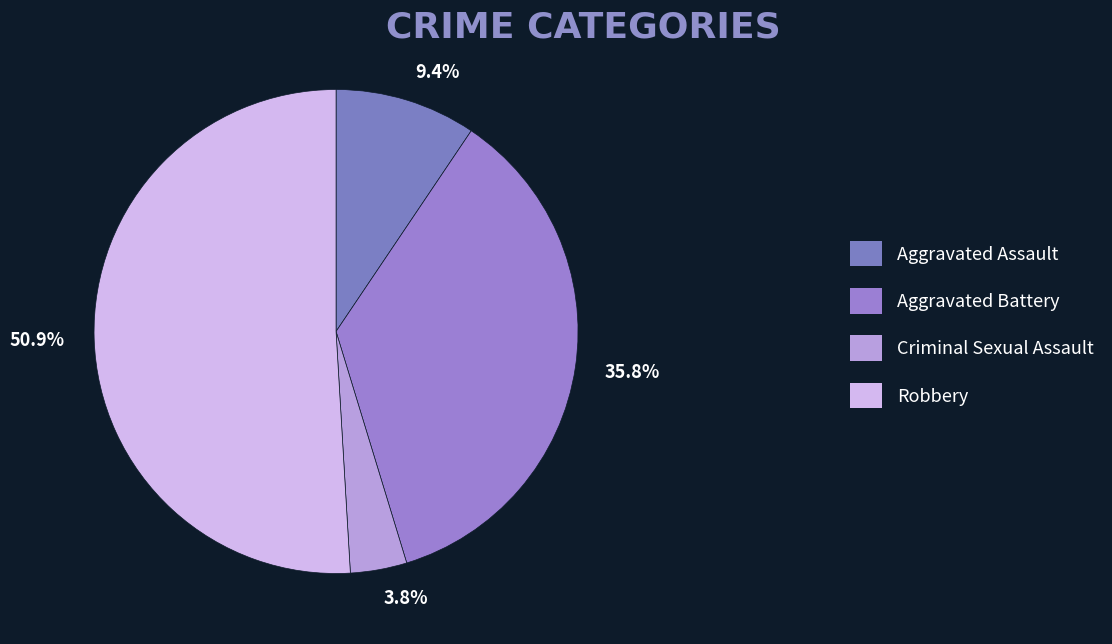

What percentage is the Aggravated Assault slice, to the nearest percent?

9%